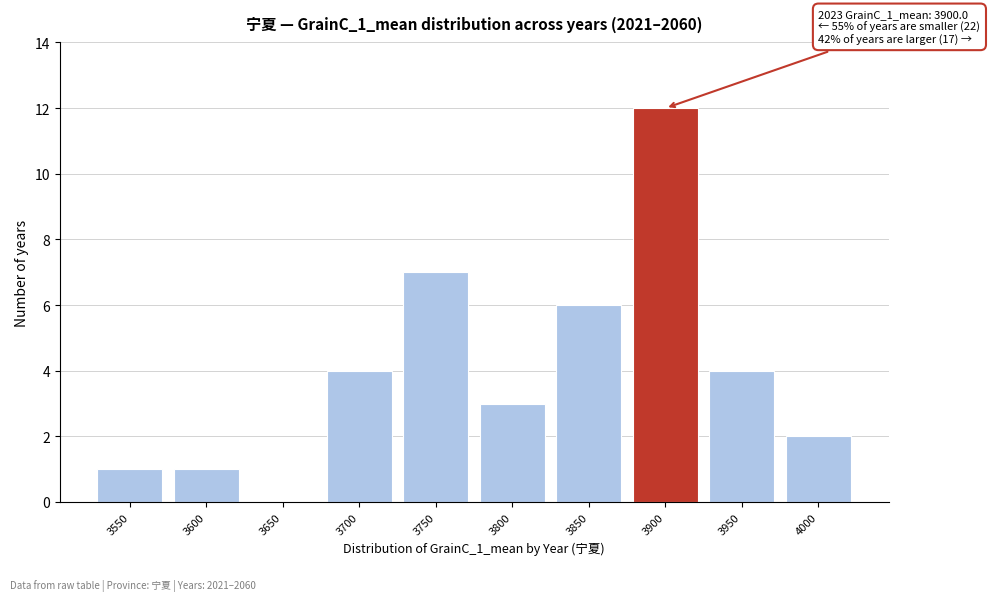

Reading left to right, extract all data points from this chart.

3550=1	3600=1	3650=0	3700=4	3750=7	3800=3	3850=6	3900=12	3950=4	4000=2